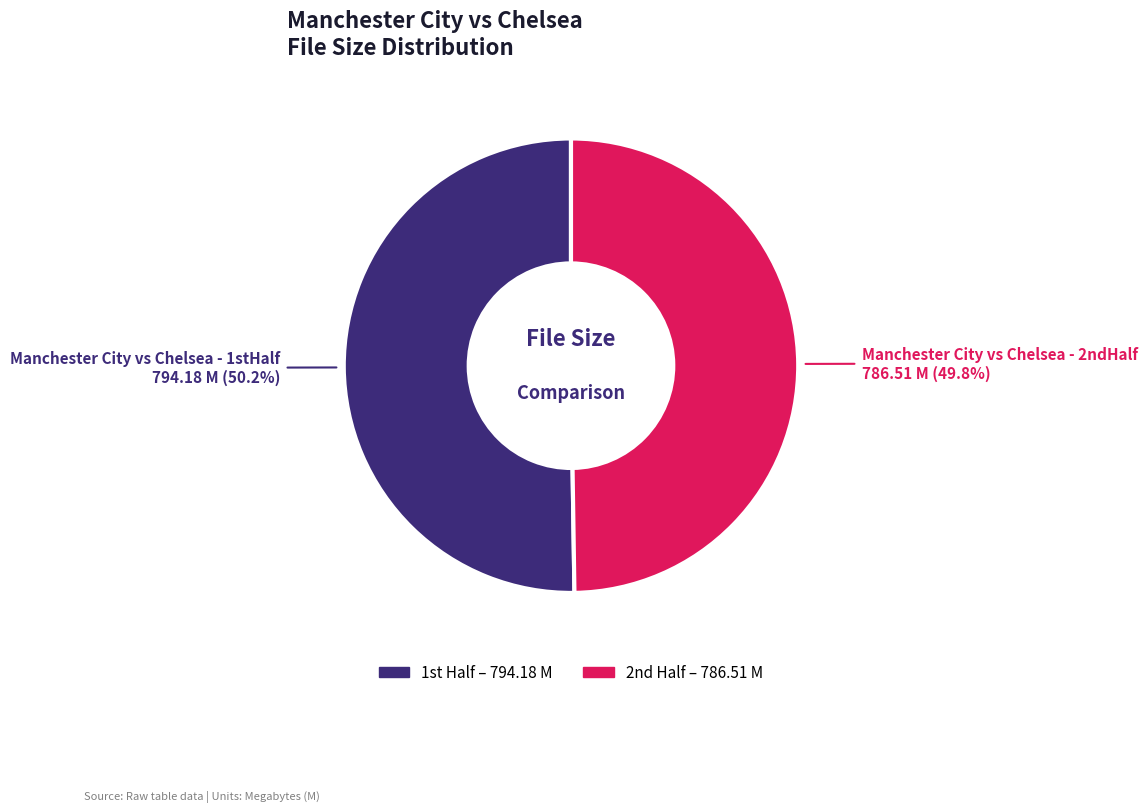

Is there a majority slice in this chart?

Yes